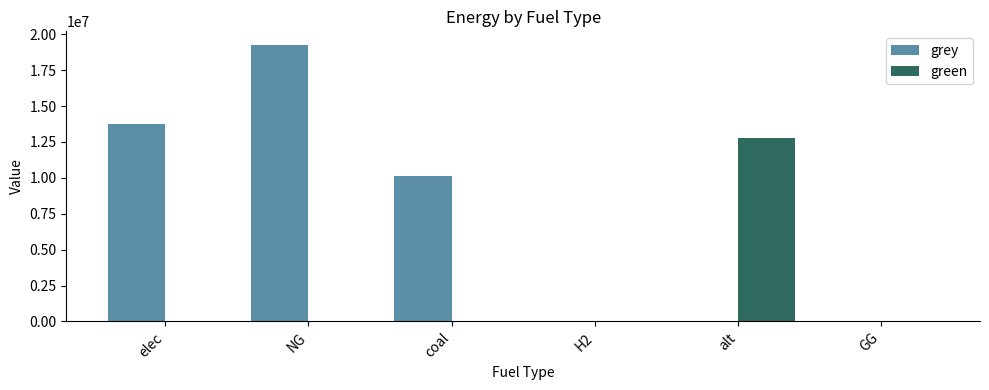

What are all the series names shown in the legend?

grey, green